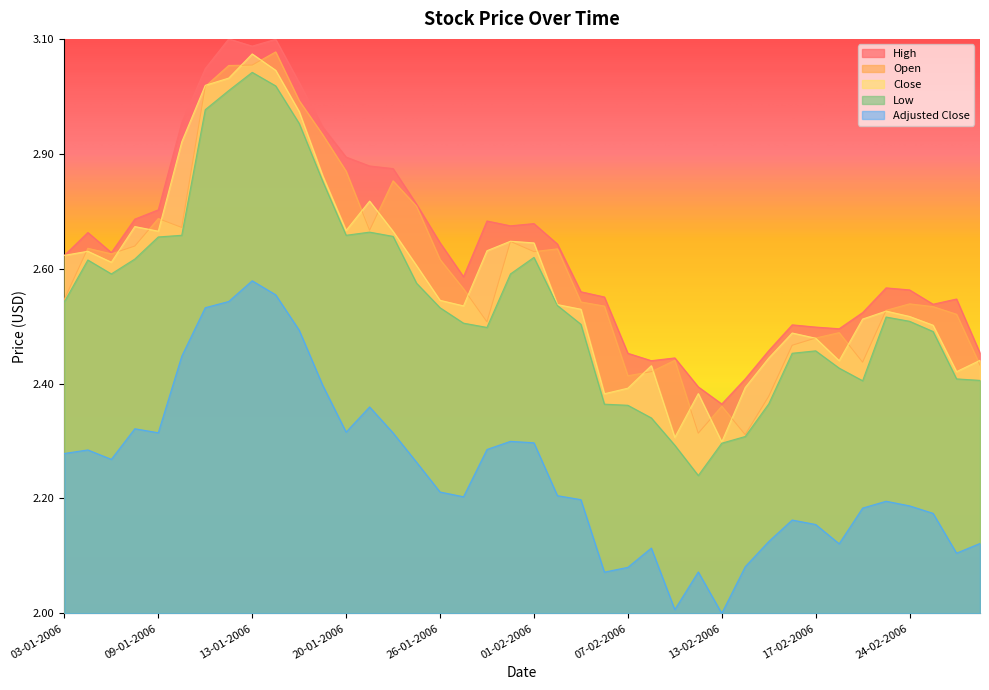

Which series has the largest range (max minus min)?

Low